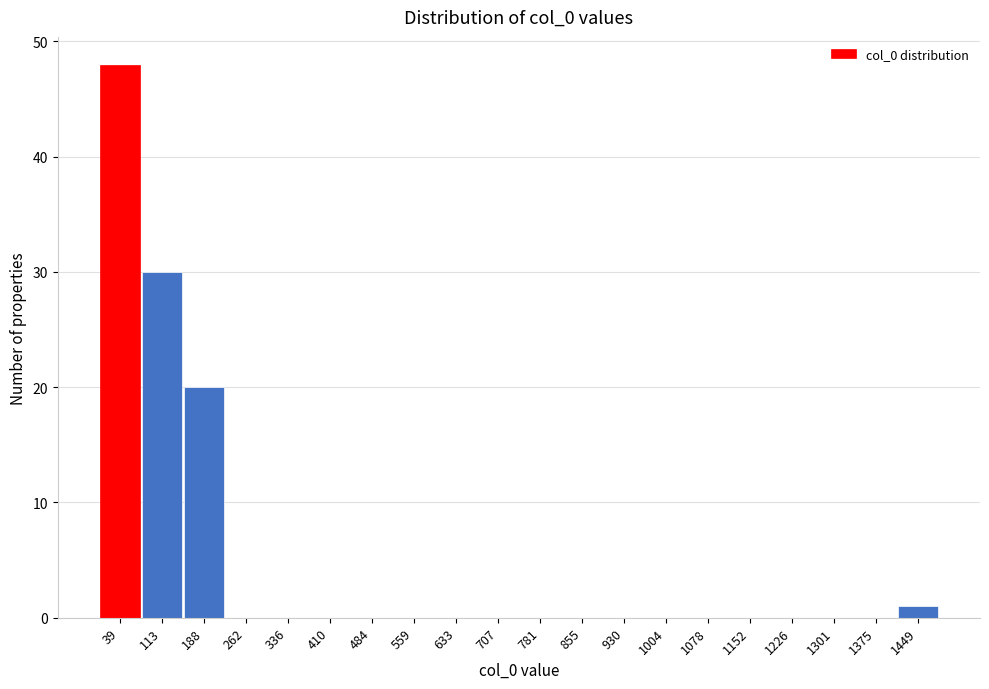

Reading left to right, list every bar in this chart as the range it spans on the x-axis followed by its height. Neither the bar edges nor the heights are printed on the chart, so give them approximately, as read against the axes.

0 to 80: 48
80 to 150: 30
150 to 220: 20
220 to 300: 0
300 to 370: 0
370 to 450: 0
450 to 520: 0
520 to 600: 0
600 to 670: 0
670 to 740: 0
740 to 820: 0
820 to 890: 0
890 to 970: 0
970 to 1040: 0
1040 to 1120: 0
1120 to 1190: 0
1190 to 1260: 0
1260 to 1340: 0
1340 to 1410: 0
1410 to 1490: 1